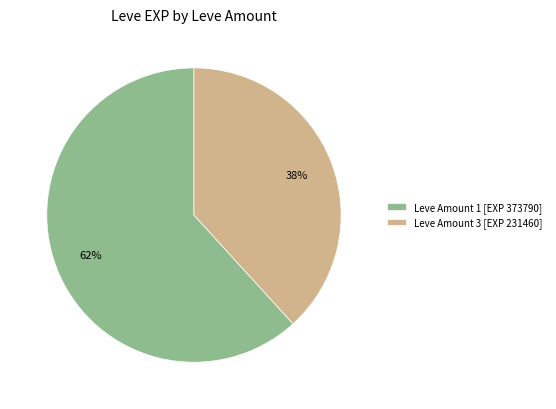

To the nearest percent, what is the average slice percentage?

50%